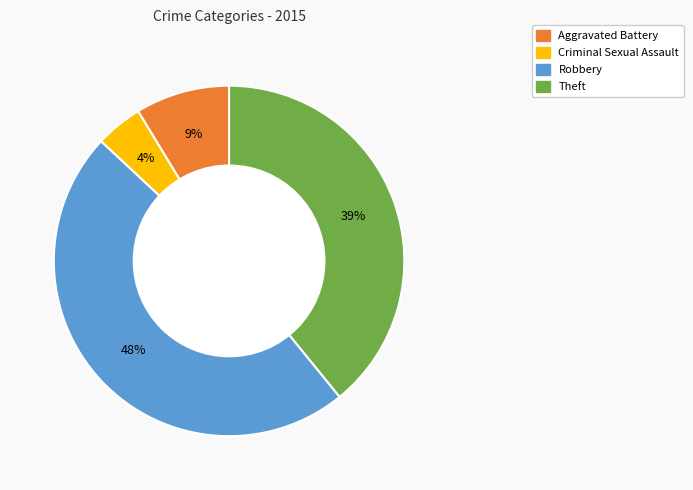

To the nearest percent, what is the average slice percentage?

25%